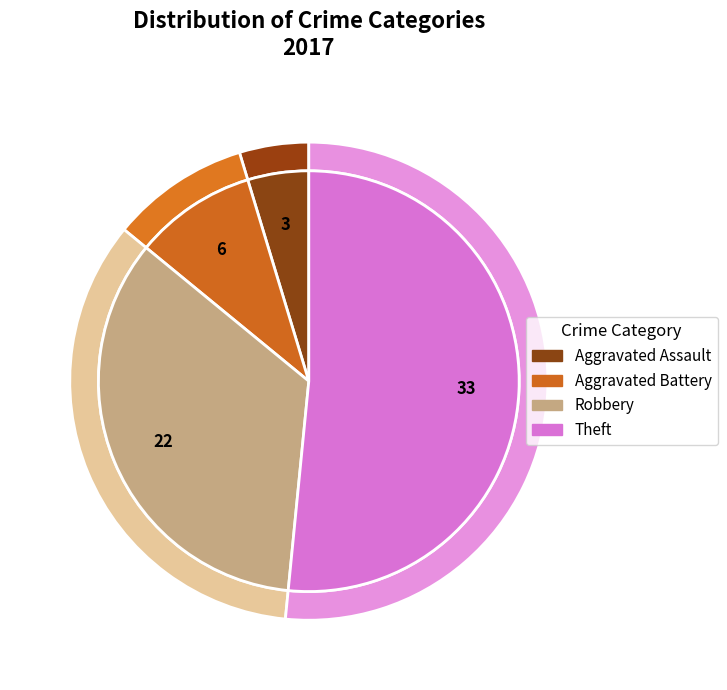

To the nearest percent, what is the difference between the Aggravated Battery and Aggravated Assault slice percentages?

5%